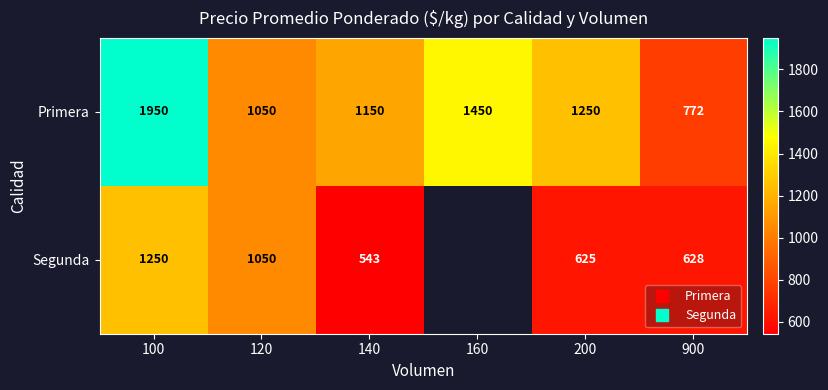

The value of Primera at 100 is 1950.0. True or false?

True